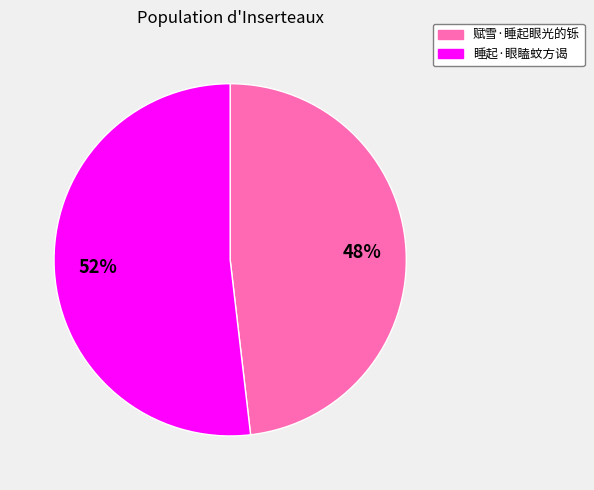

To the nearest percent, what is the average slice percentage?

50%